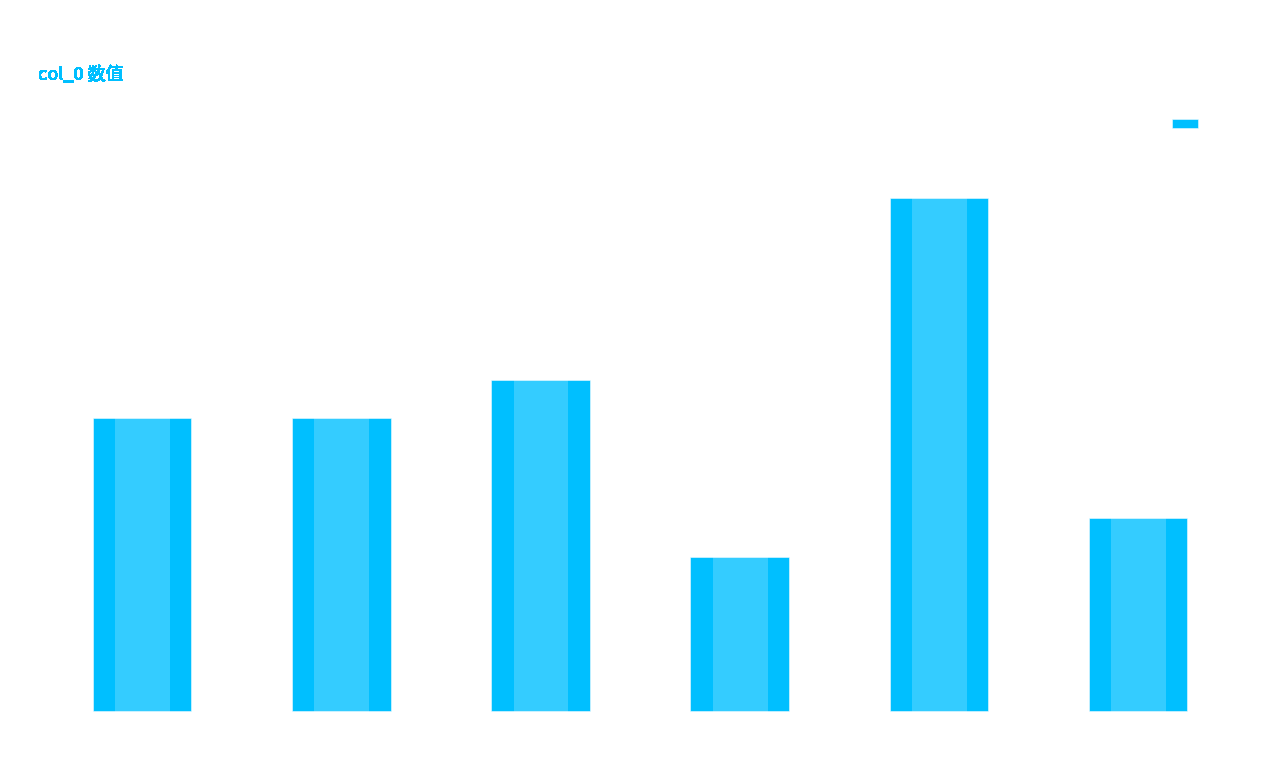

What is the label of the 6th bar from the right?

木兰花·池塘水绿风微暖